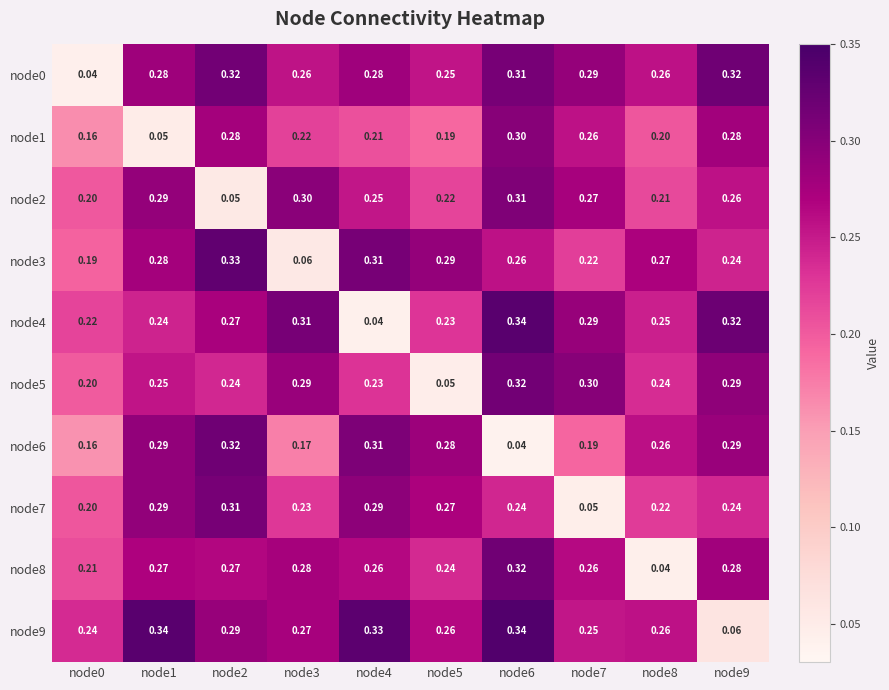

Is the value of node1 at node3 greater than the value of node8 at node6?

No